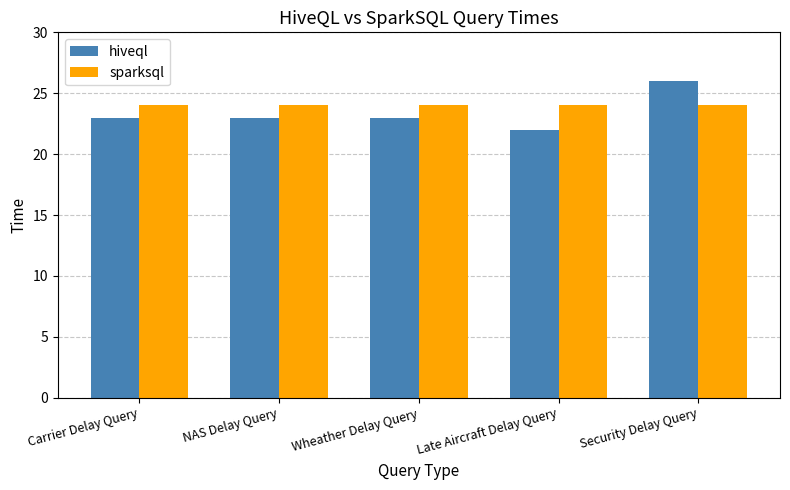

True or false: hiveql has a value of 26 at Security Delay Query.

True